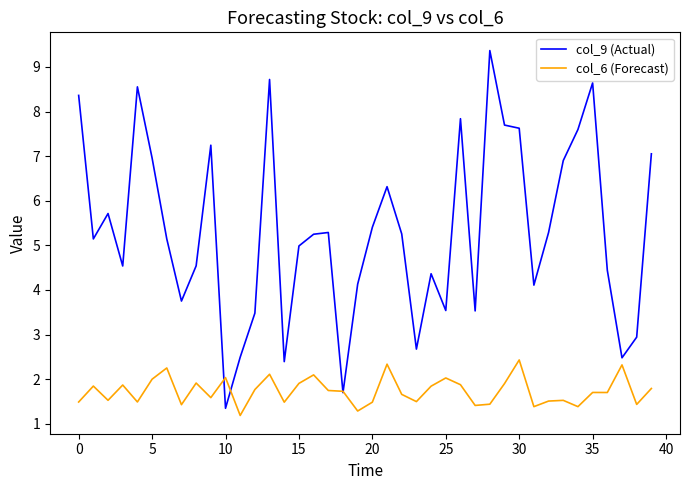

List the series in order of their peak value, lowest first.

col_6 (Forecast), col_9 (Actual)